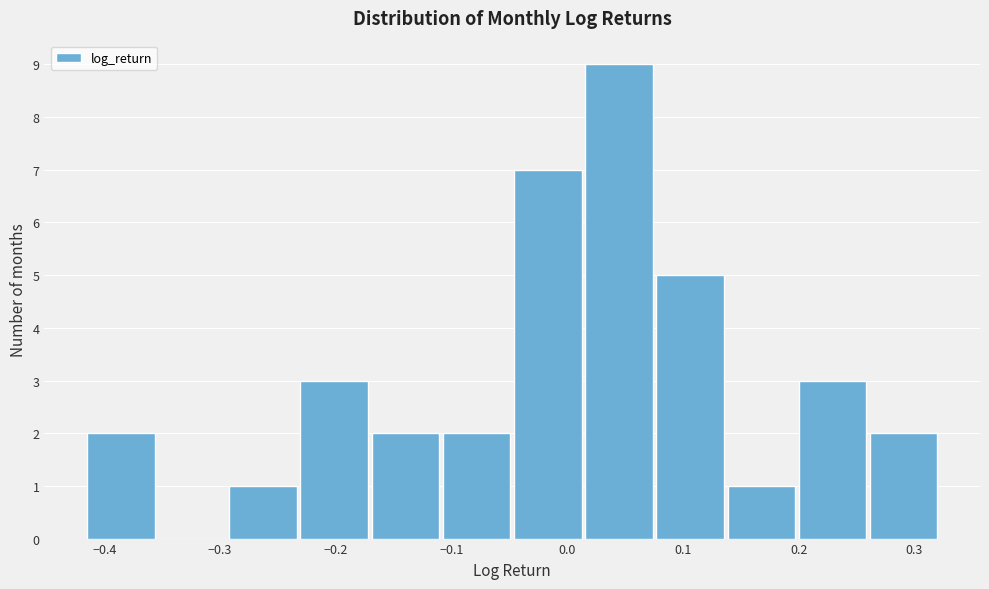

Reading left to right, transcribe this chart: for each bar, give the range it covers on the x-axis and its height. Neither the bar edges nor the heights are printed on the chart, so give them approximately, as read against the axes.

-0.42 to -0.36: 2
-0.36 to -0.29: 0
-0.29 to -0.23: 1
-0.23 to -0.17: 3
-0.17 to -0.11: 2
-0.11 to -0.05: 2
-0.05 to 0.01: 7
0.01 to 0.08: 9
0.08 to 0.14: 5
0.14 to 0.20: 1
0.20 to 0.26: 3
0.26 to 0.32: 2